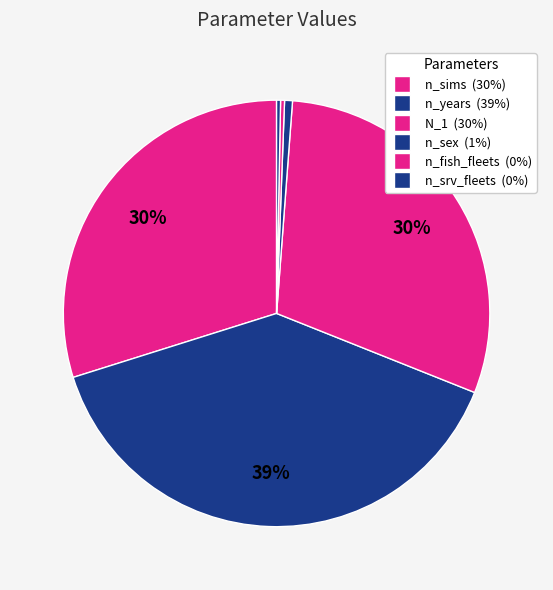

How many slices are in this pie chart?

6